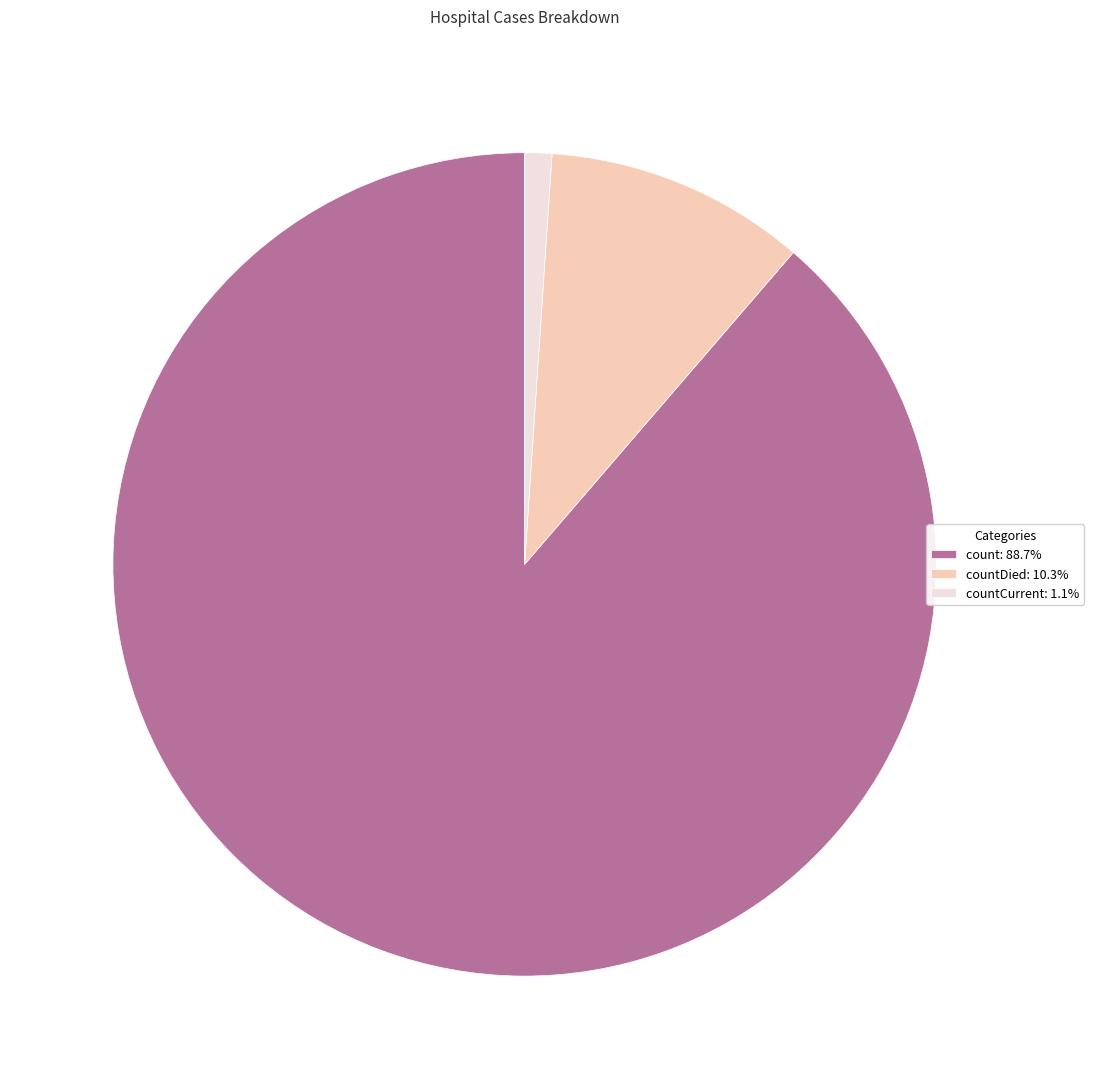

Do count: 88.7% and countCurrent: 1.1% together represent more than half of the pie?

Yes